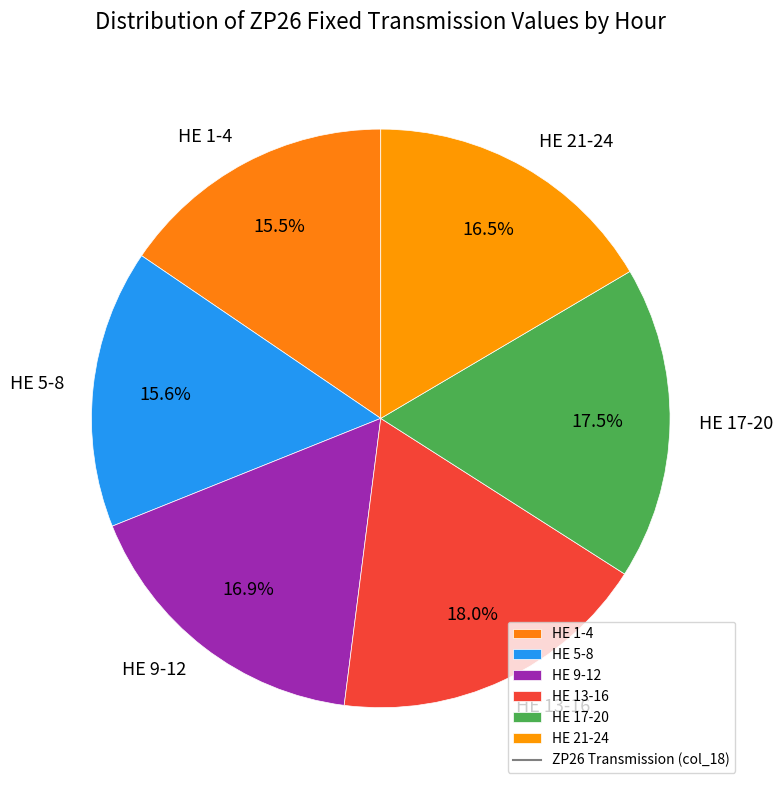

How many slices are in this pie chart?

6